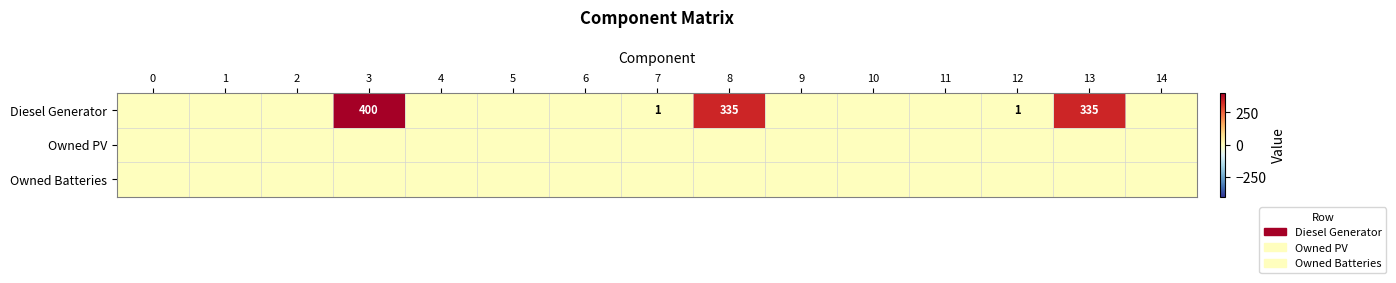

How many series are shown in this chart?

3